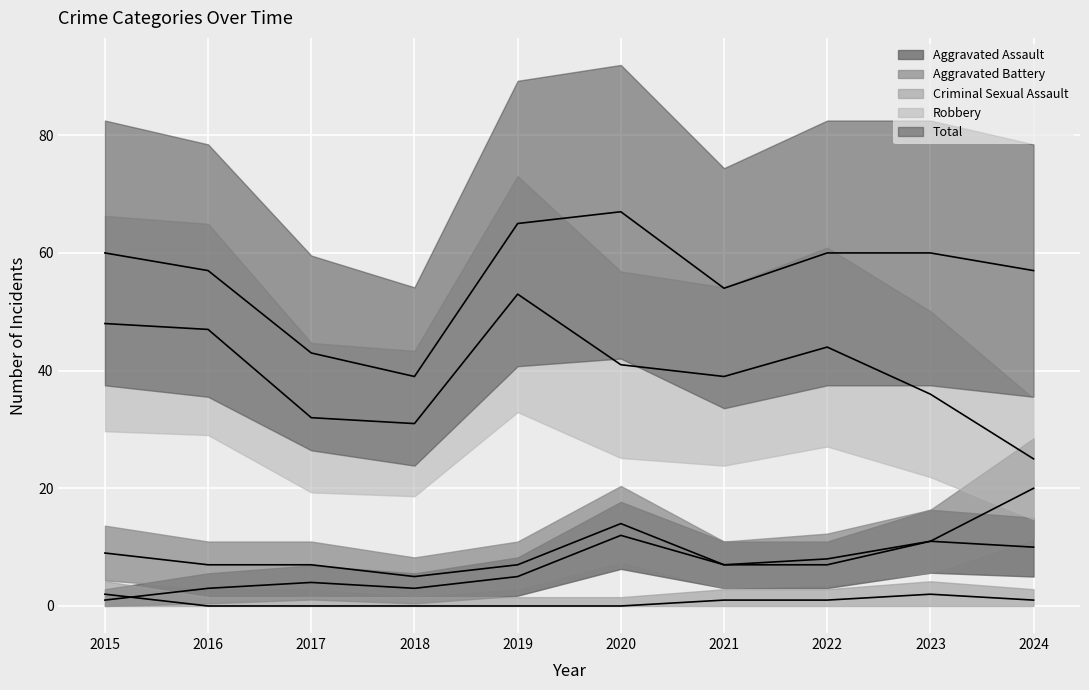

Which series has the widest spread of values?

Robbery